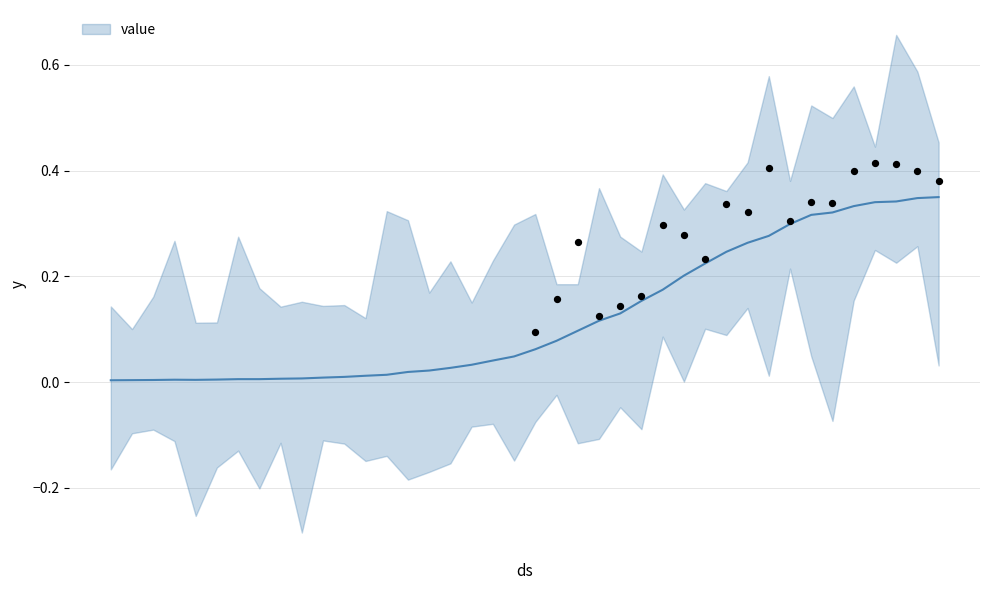

Which has a higher value, 2020-04-02 or 2020-02-29?

2020-04-02